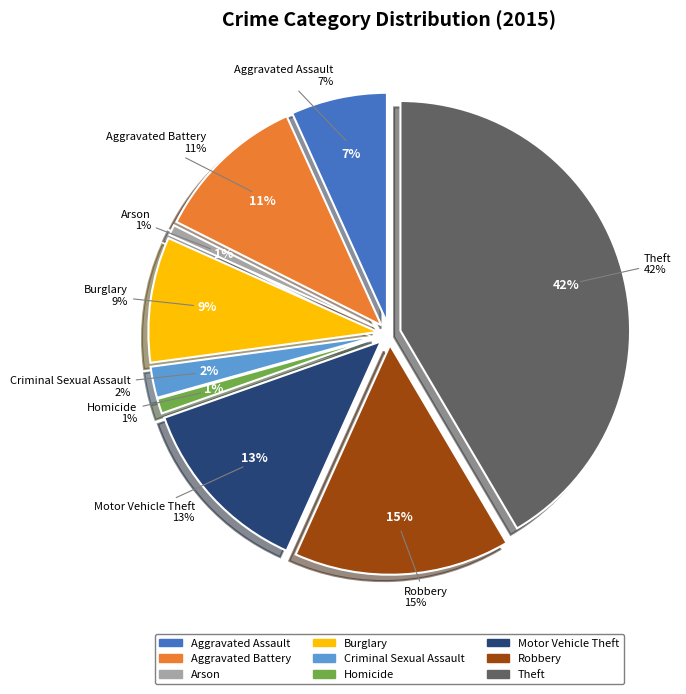

Is it true that Arson is 11% of the pie?

False